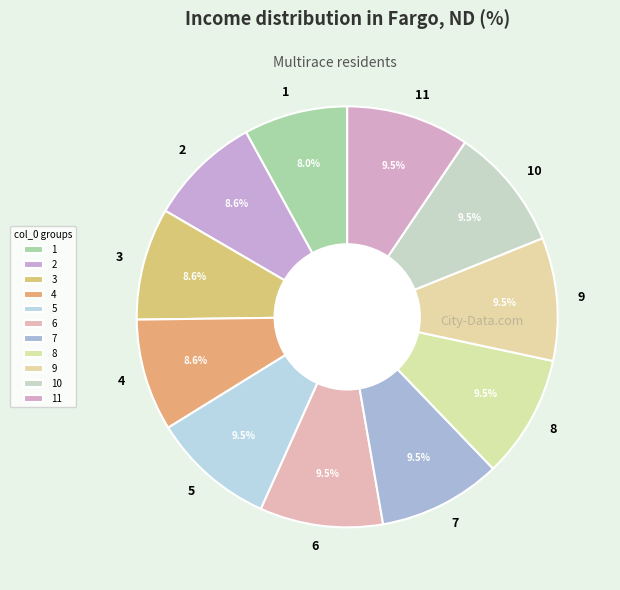

How many segments does this pie chart have?

11